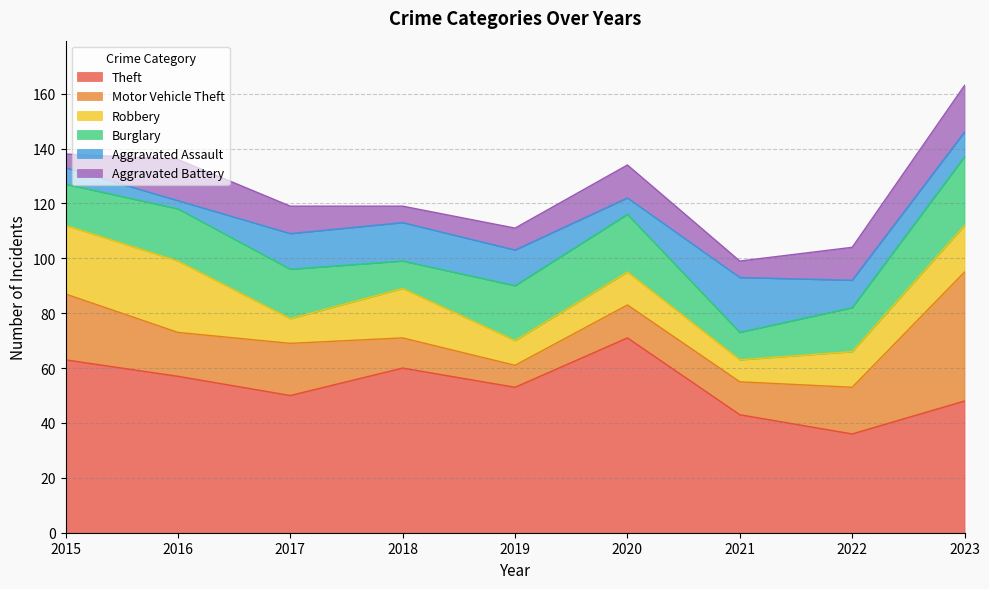

Which series has the widest spread of values?

Motor Vehicle Theft